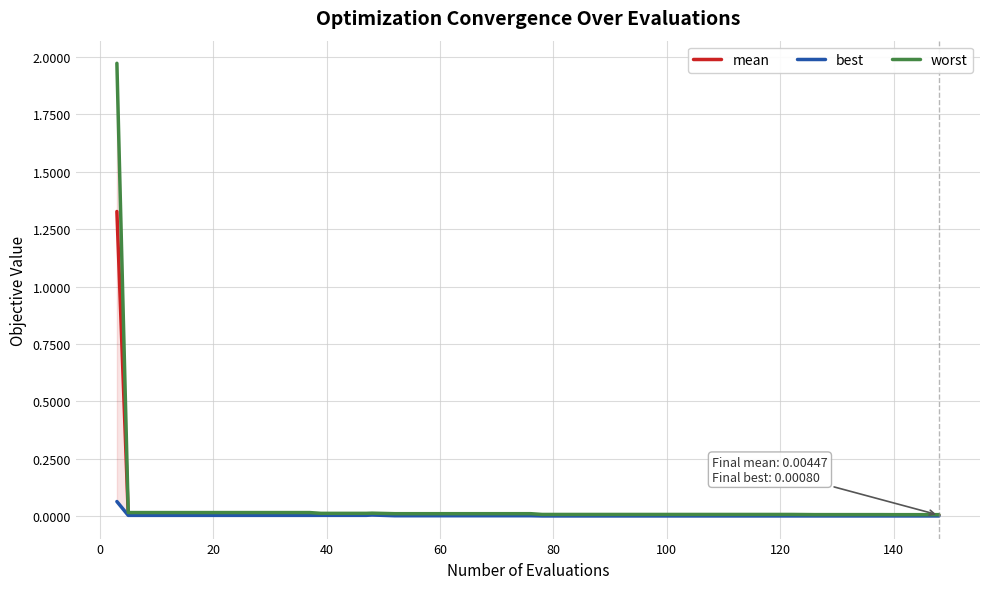

True or false: best and mean cross at least once.

False